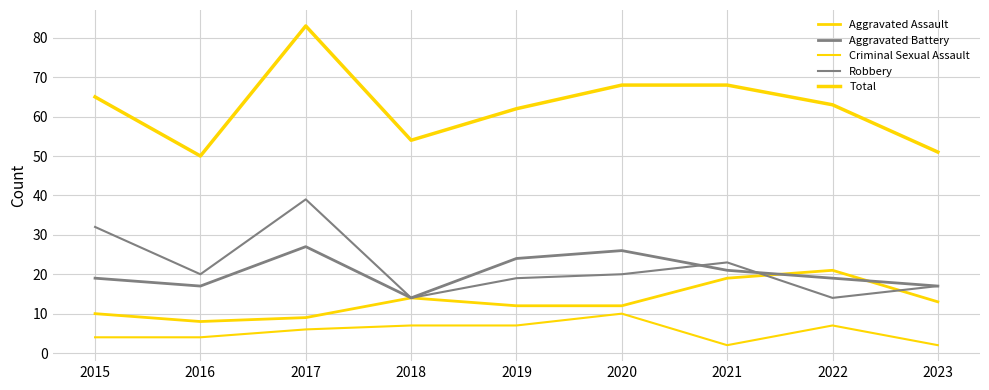

How many Criminal Sexual Assault values are between 4 and 7?

6